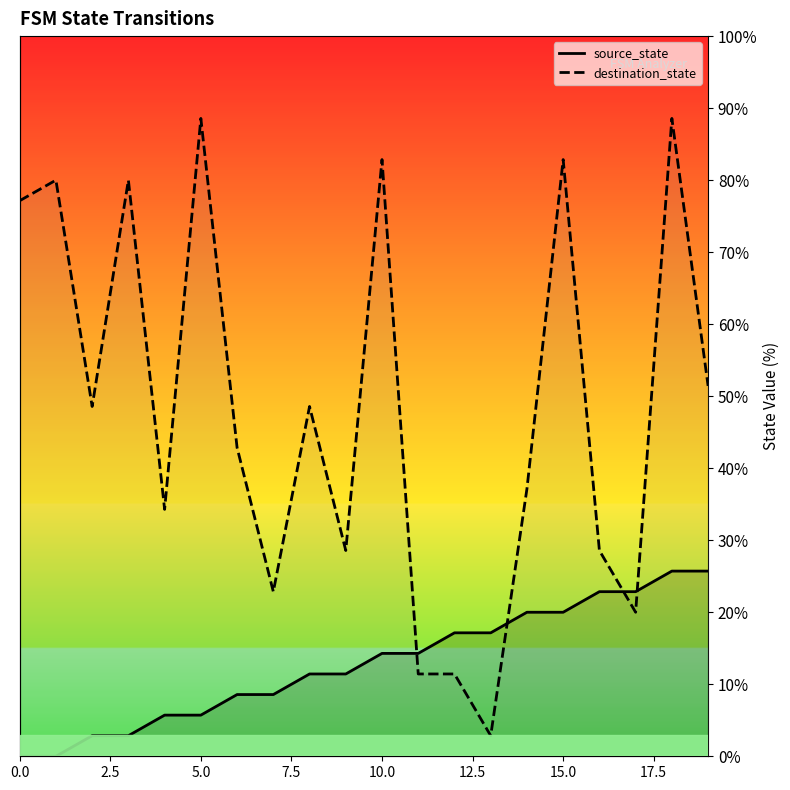

How many data points does each series have?

20